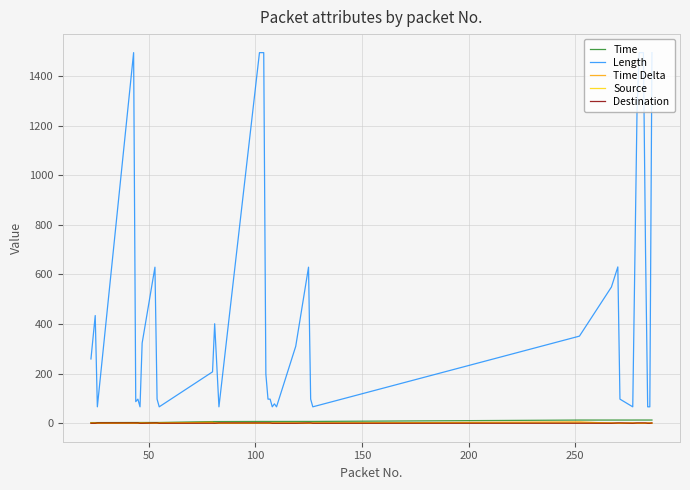

True or false: Time and Destination intersect in this chart.

False